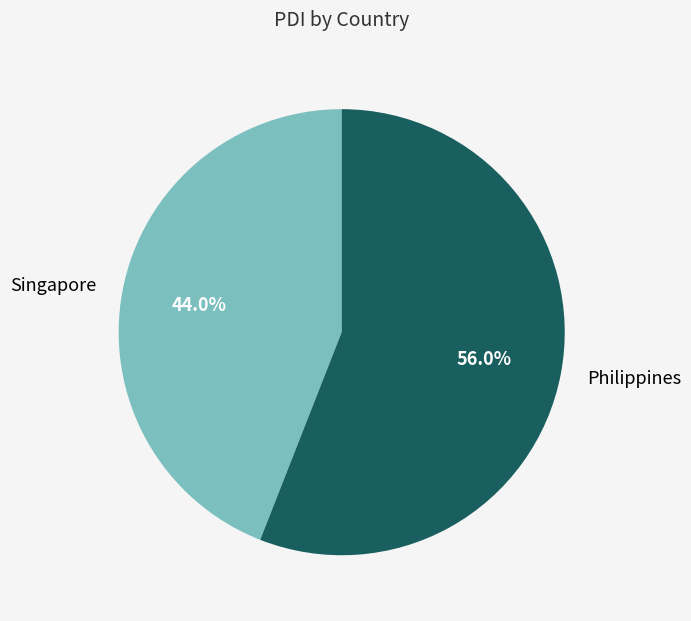

Between Philippines and Singapore, which is larger?

Philippines